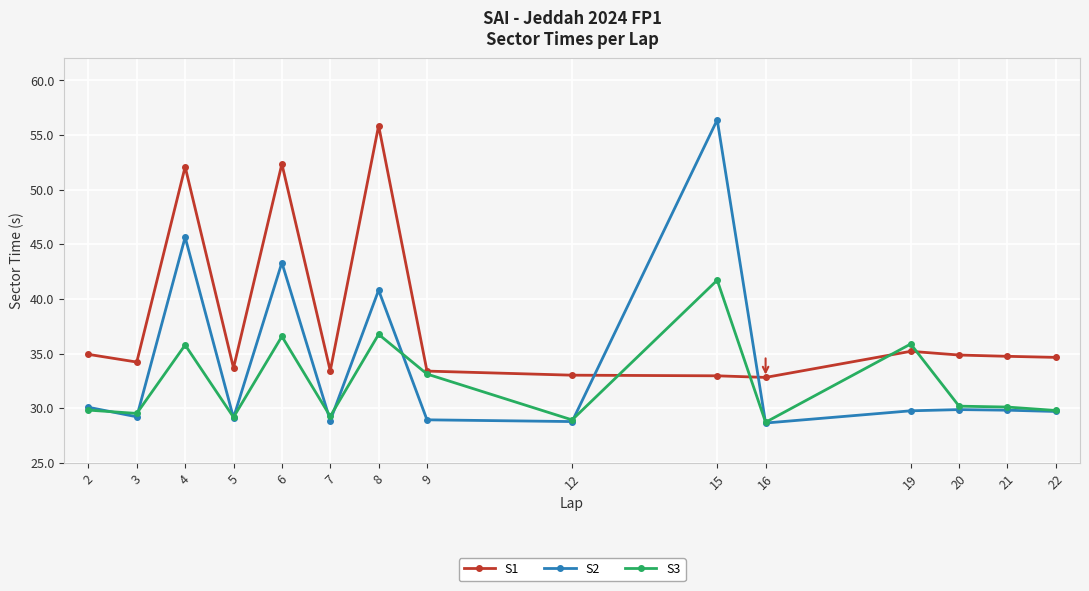

What is the value of the S2 point at the 12th from the left?

29.8